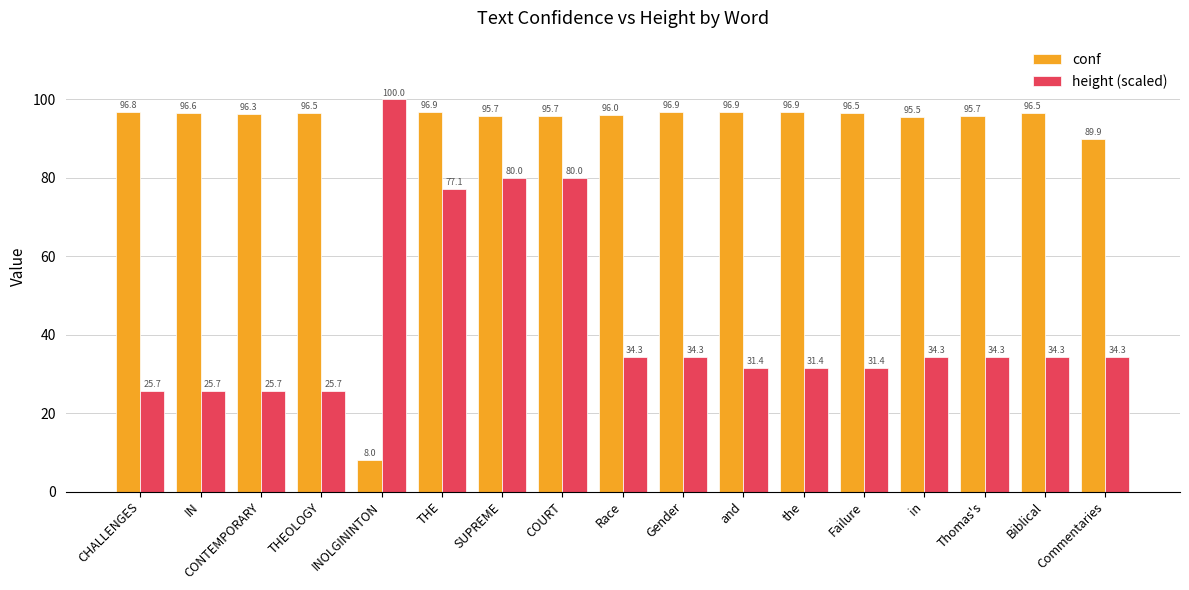

Is the value of conf at CONTEMPORARY greater than the value of height (scaled) at Failure?

Yes